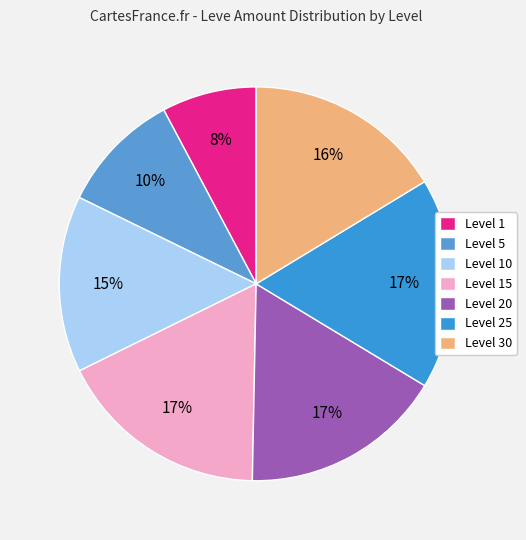

Count the number of slices in the pie.

7